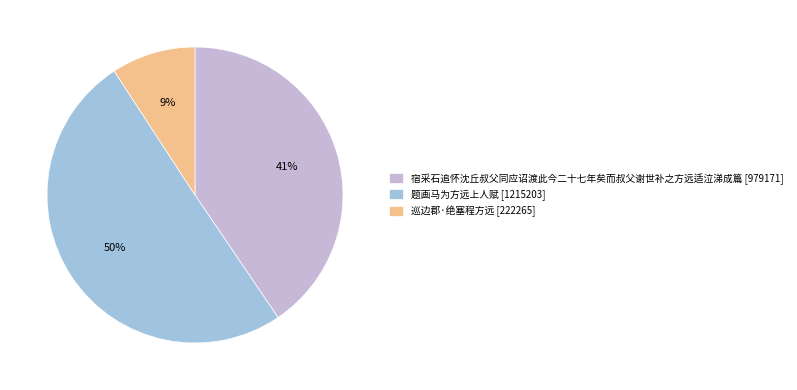

Which slice is the smallest?

巡边郡·绝塞程方远